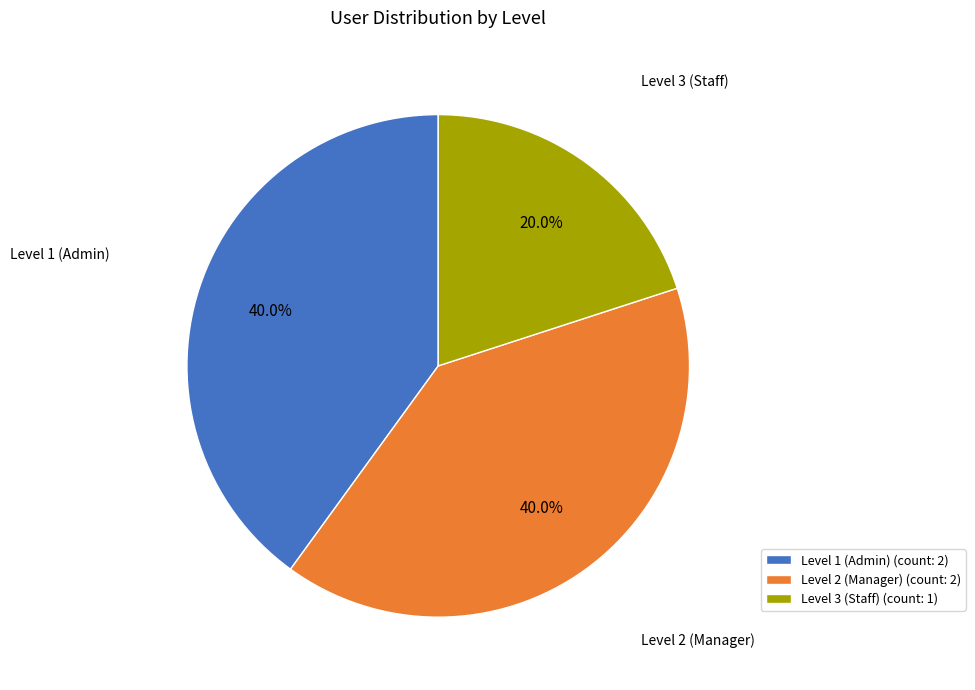

To the nearest percent, what is the average slice percentage?

33%